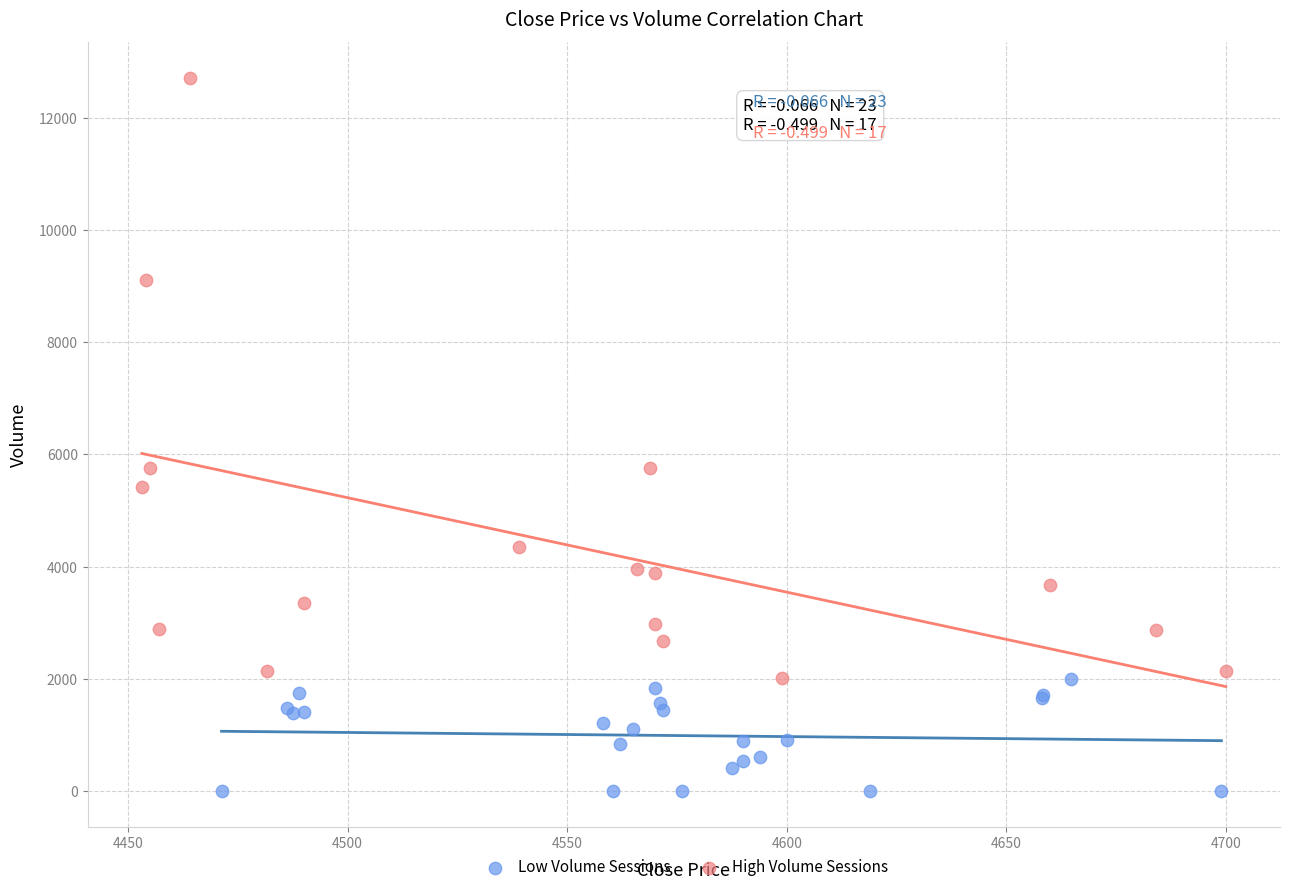

Which series reaches the maximum Y coordinate?

High Volume Sessions